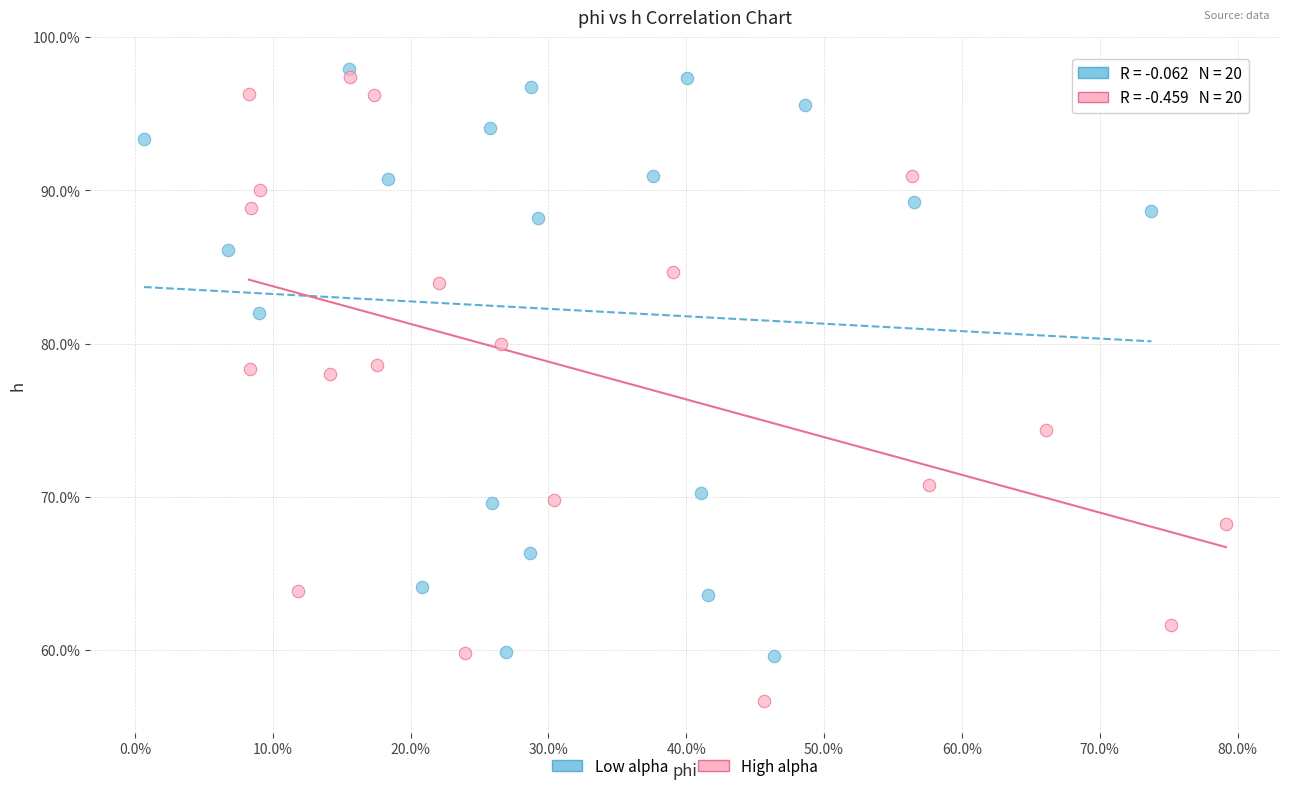

Which series contains the lowest Y value?

High alpha